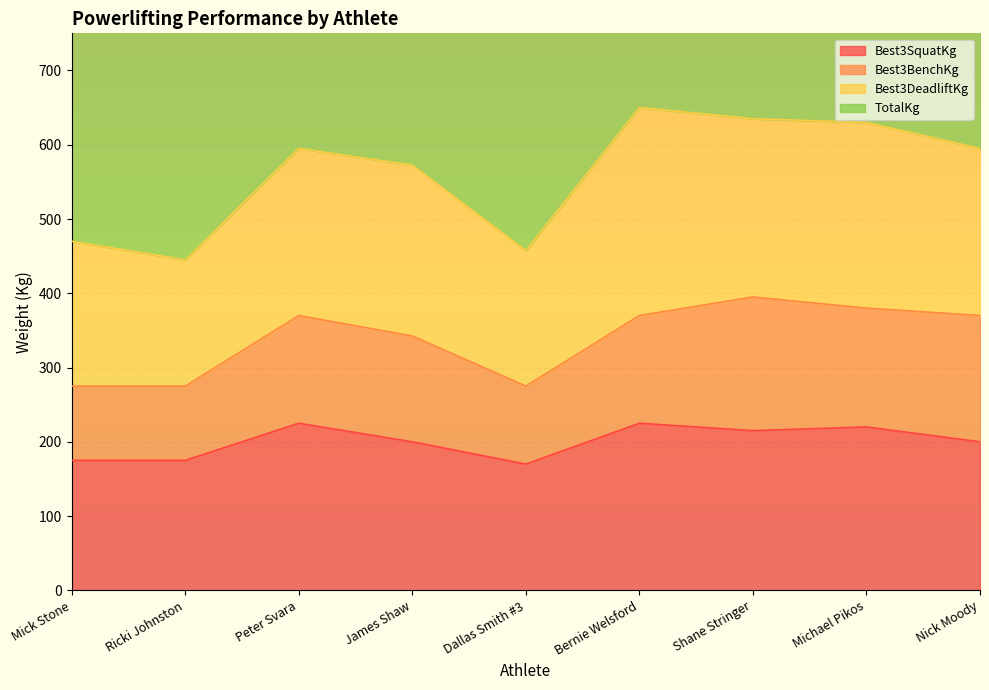

What position from the left is Ricki Johnston?

2